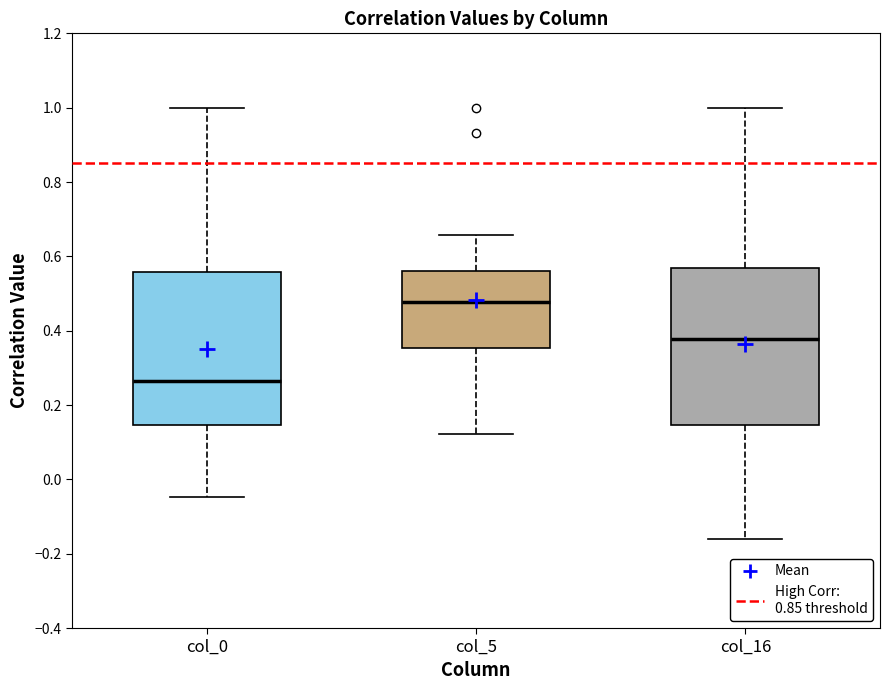

Reading left to right, read every box against the y-axis: the position of its median line, the range the box covers, and the ends of its whiskers. The values are not printed on the chart, so give them approximately, as read against the axis.

col_0: median 0.26, box 0.14 to 0.56, whiskers -0.04 to 1.00
col_5: median 0.48, box 0.36 to 0.56, whiskers 0.12 to 0.66
col_16: median 0.38, box 0.14 to 0.56, whiskers -0.16 to 1.00